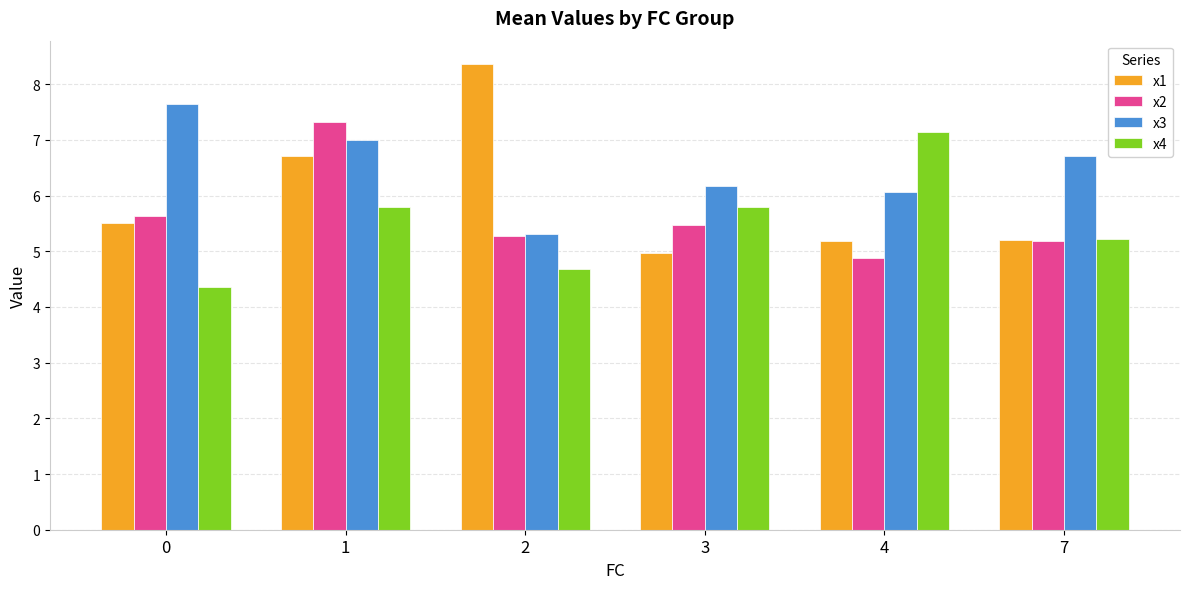

The value of x3 at 3 is 1.4. True or false?

False